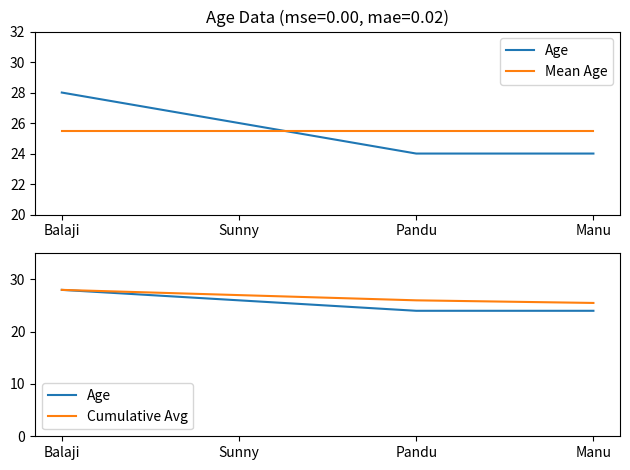

Is the value of Age at Manu greater than the value of Mean Age at Pandu?

No